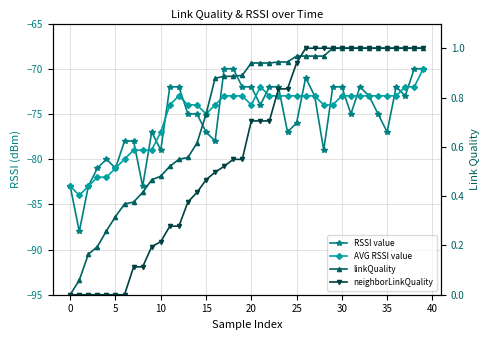

How many data points does each series have?

40